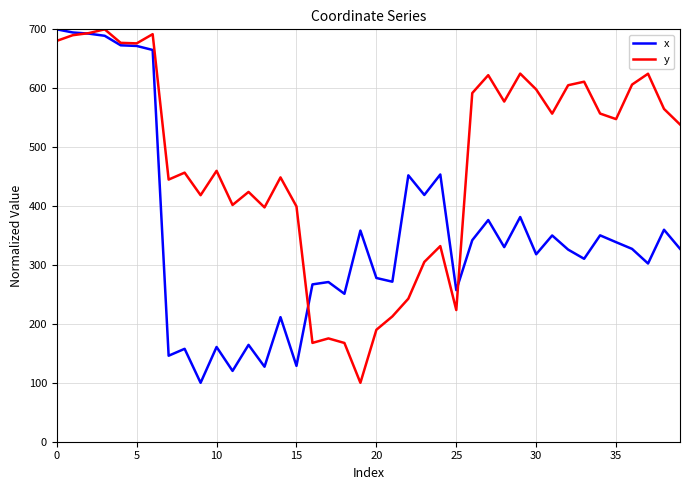

What is the smallest value displayed?

100.0